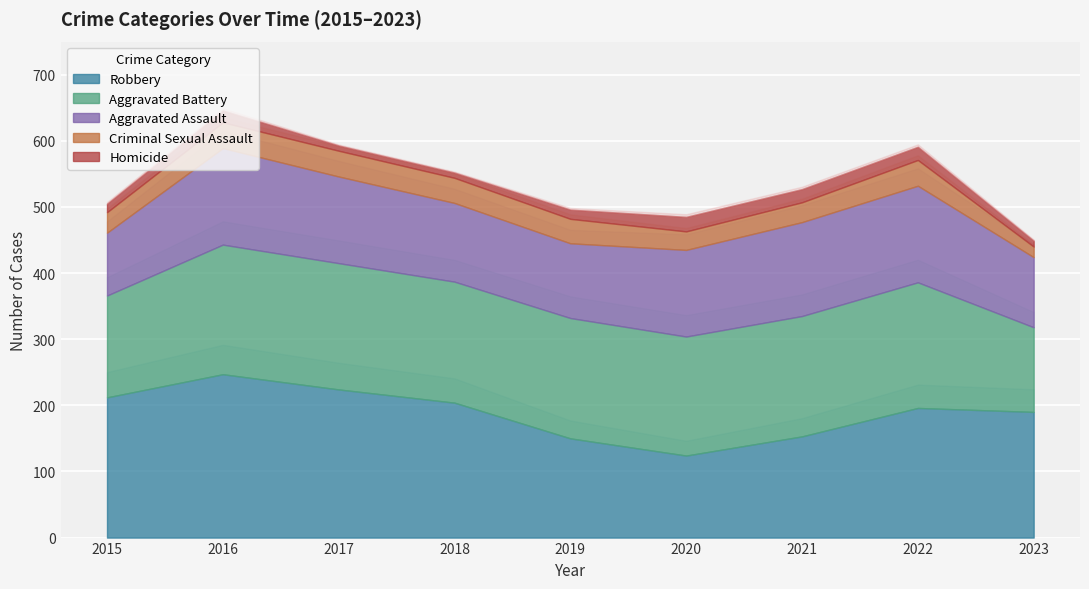

What is the difference between the Aggravated Assault values at 2017 and 2022?

15